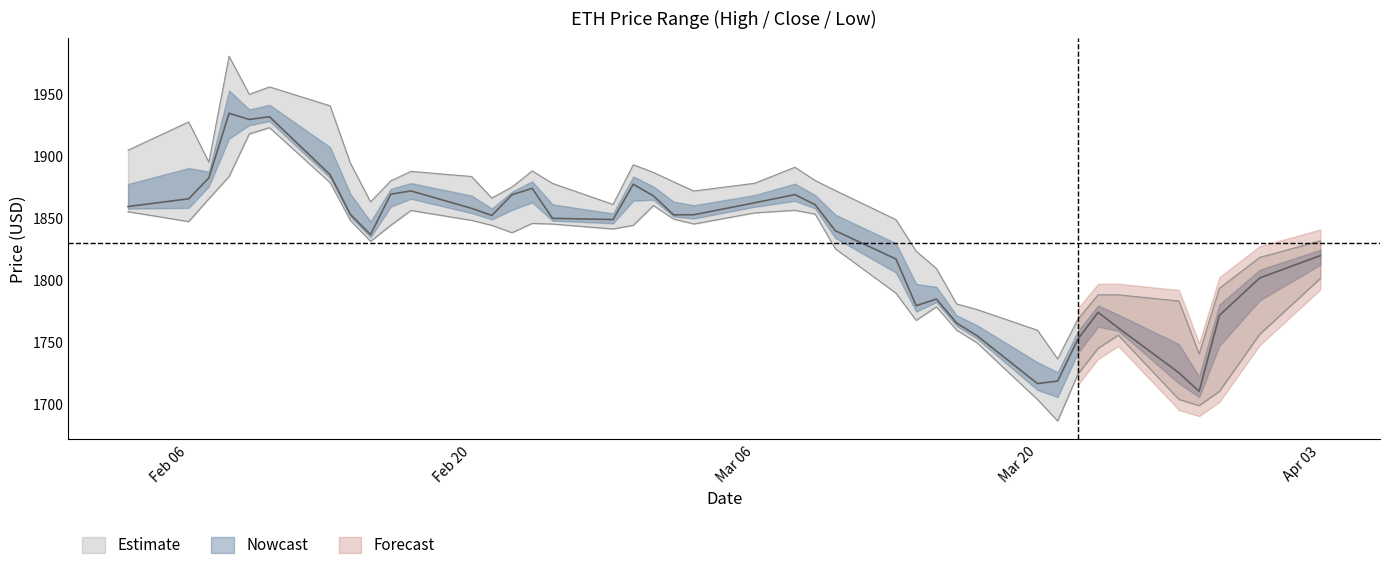

Reading right to left, extract all data points from this chart.

High: 1831.5	1818.1	1793.2	1740.3	1783.0	1787.9	1787.9	1768.3	1736.2	1759.4	1776.1	1780.6	1809.2	1823.1	1848.5	1872.1	1880.1	1890.8	1877.9	1871.7	1879.0	1886.7	1892.8	1860.8	1877.8	1887.9	1874.9	1866.0	1883.4	1887.5	1879.9	1862.9	1894.3	1940.4	1955.6	1949.6	1980.3	1894.9	1927.4	1904.6
Close: 1819.6	1801.6	1771.3	1710.0	1725.1	1761.3	1773.8	1752.2	1718.4	1716.3	1755.1	1765.2	1784.5	1779.2	1816.8	1839.6	1860.6	1868.8	1862.2	1852.5	1852.4	1867.7	1877.1	1848.7	1849.6	1873.8	1868.7	1851.9	1857.7	1871.7	1869.1	1836.5	1852.8	1884.8	1931.6	1929.4	1934.4	1882.2	1865.4	1859.2
Low: 1801.2	1756.2	1710.0	1698.6	1703.5	1755.3	1744.8	1723.9	1686.2	1703.5	1749.4	1759.4	1778.3	1767.3	1789.2	1825.1	1853.0	1856.1	1854.0	1845.1	1849.0	1859.9	1844.0	1841.0	1845.0	1845.5	1838.0	1844.0	1848.0	1856.0	1844.0	1831.1	1848.0	1878.4	1922.8	1917.7	1883.3	1865.4	1847.0	1855.0